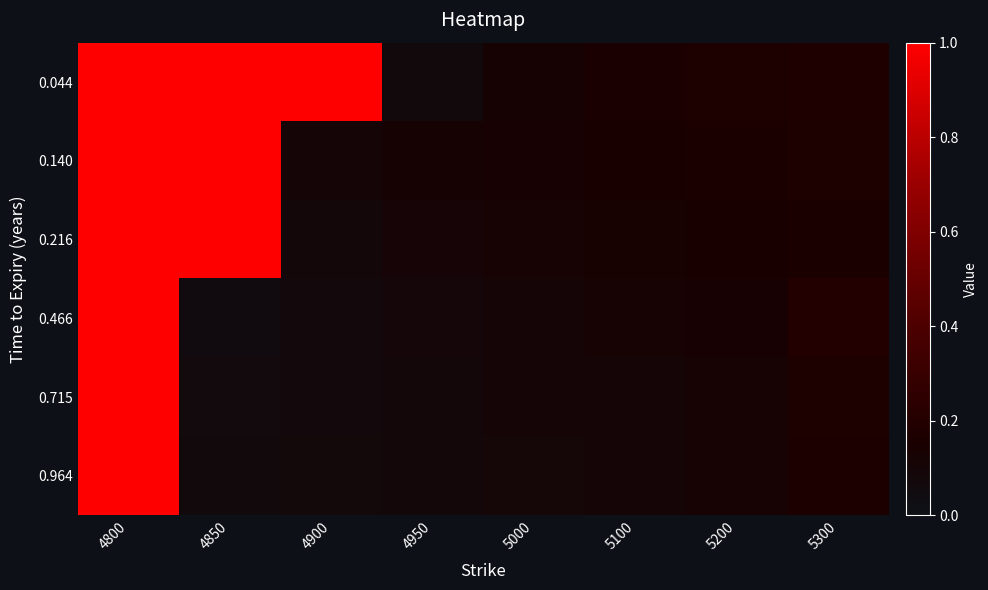

Rank the series at 5200 from lowest to highest value.

0.964, 0.715, 0.466, 0.216, 0.140, 0.044